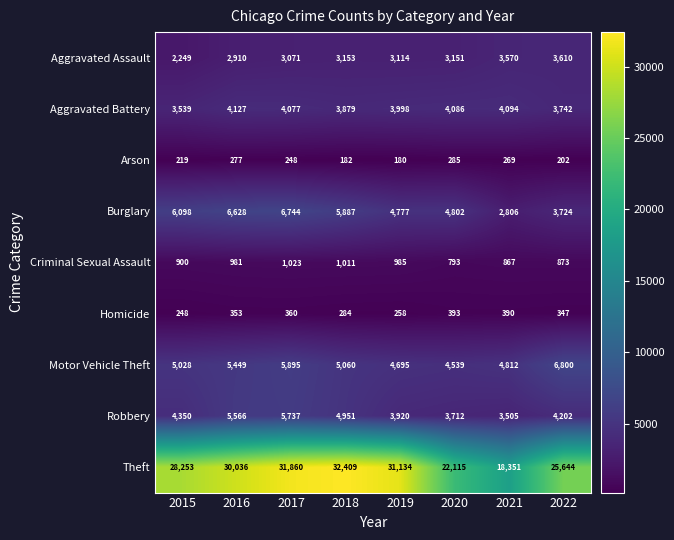

What value does the Aggravated Assault series have at 2017, to the nearest 100?

3100